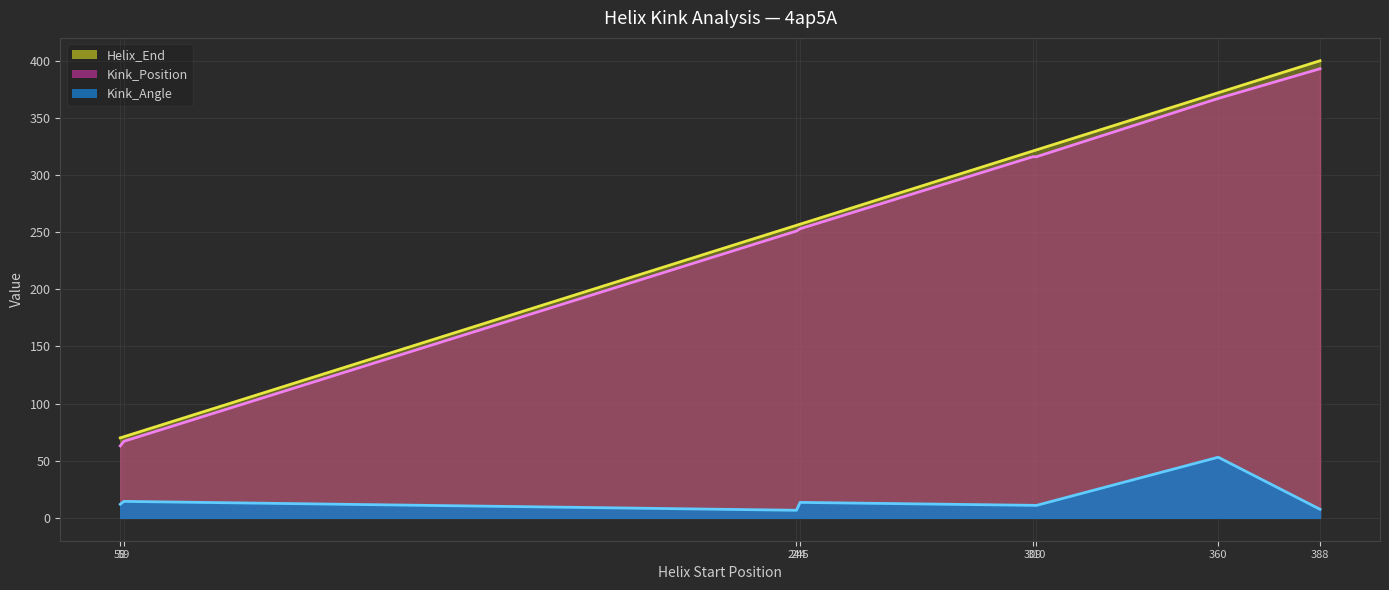

Which label corresponds to the smallest value in the chart?

244